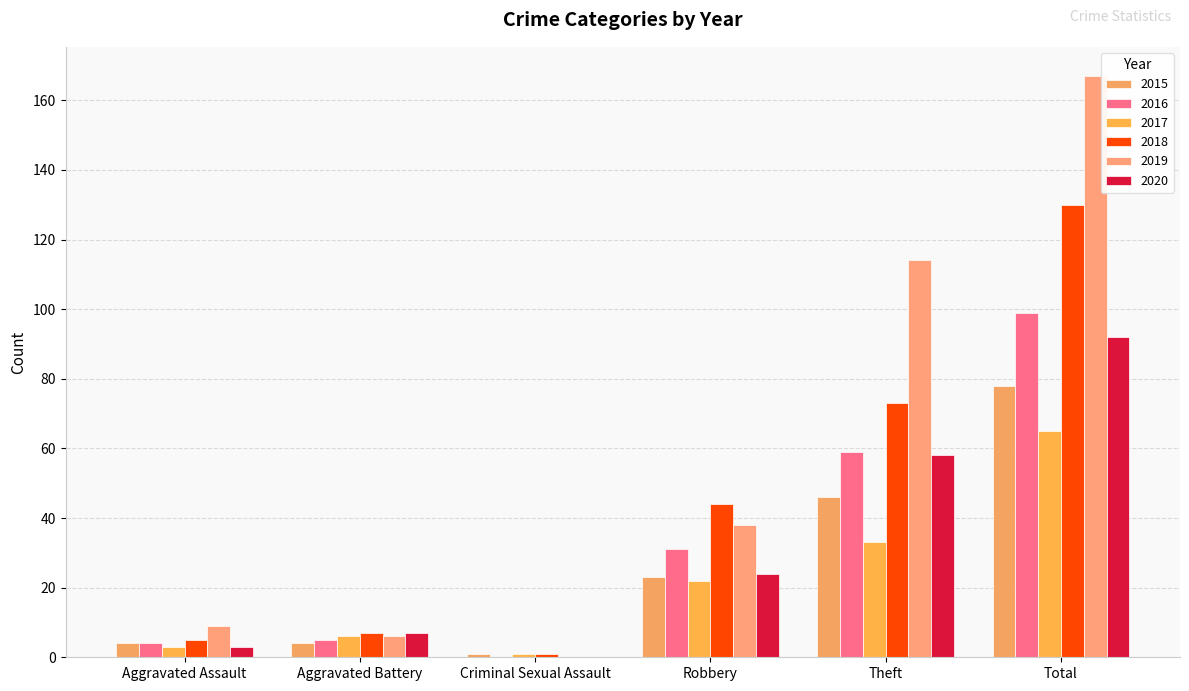

Are the bars horizontal?

No